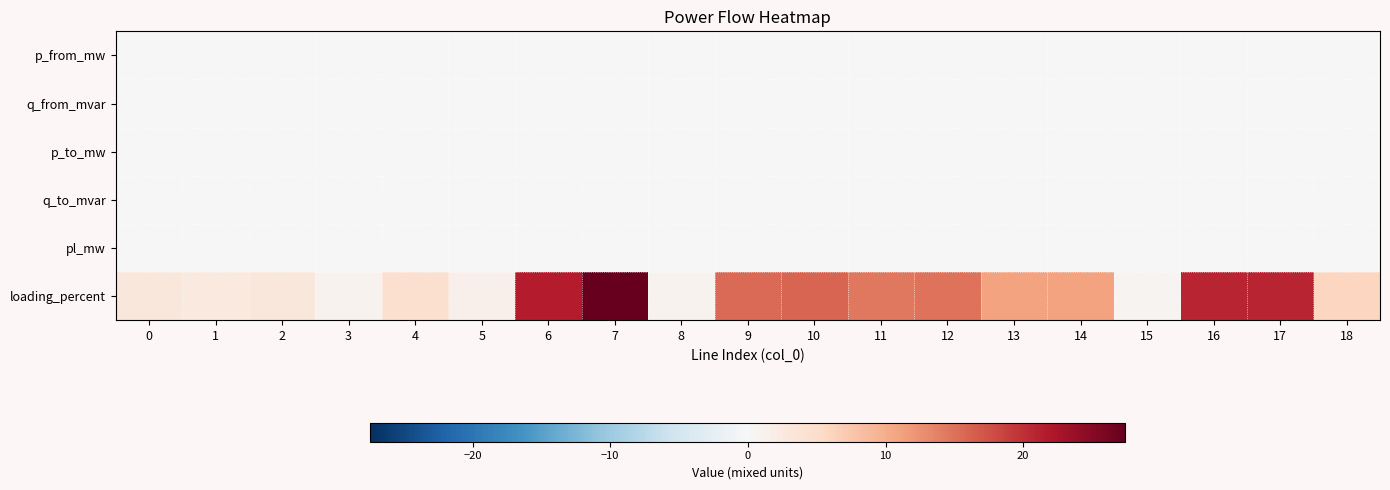

What is the spread (max minus min) of values at 1?

2.6